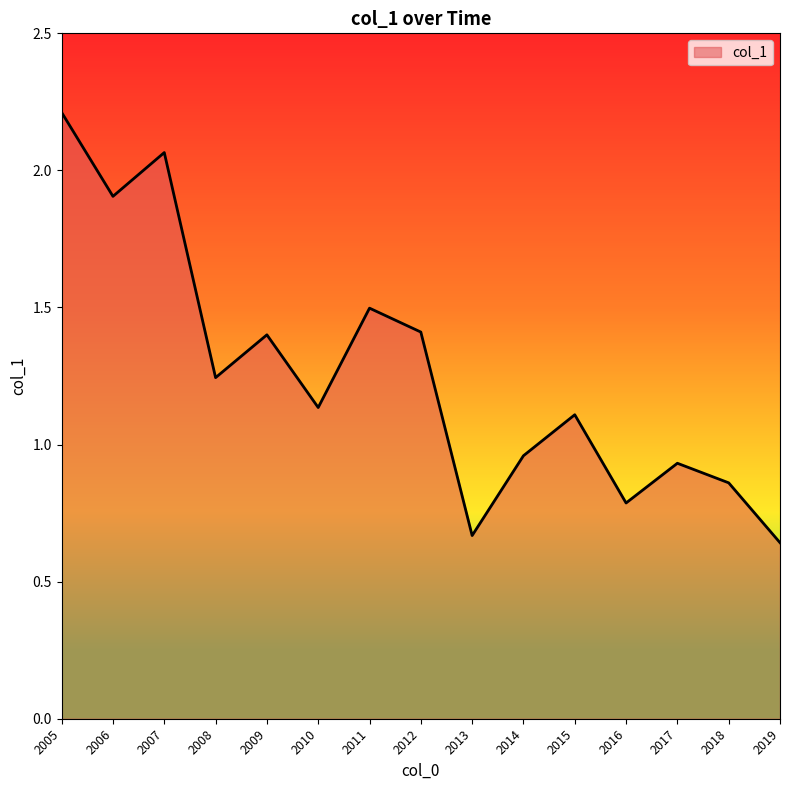

Which has a higher value, 2006 or 2019?

2006